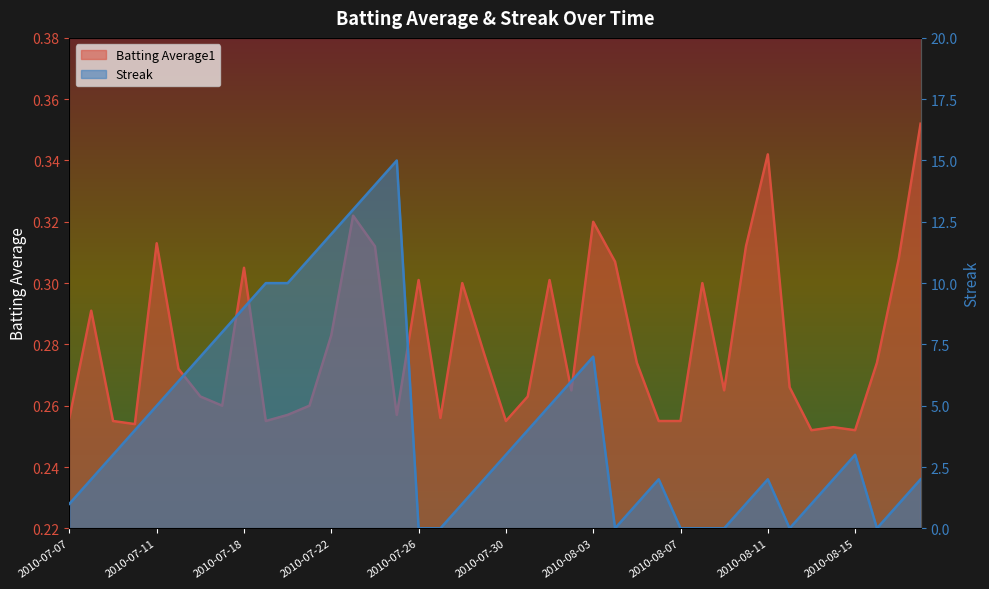

List the series in order of their peak value, highest first.

Streak, Batting Average1